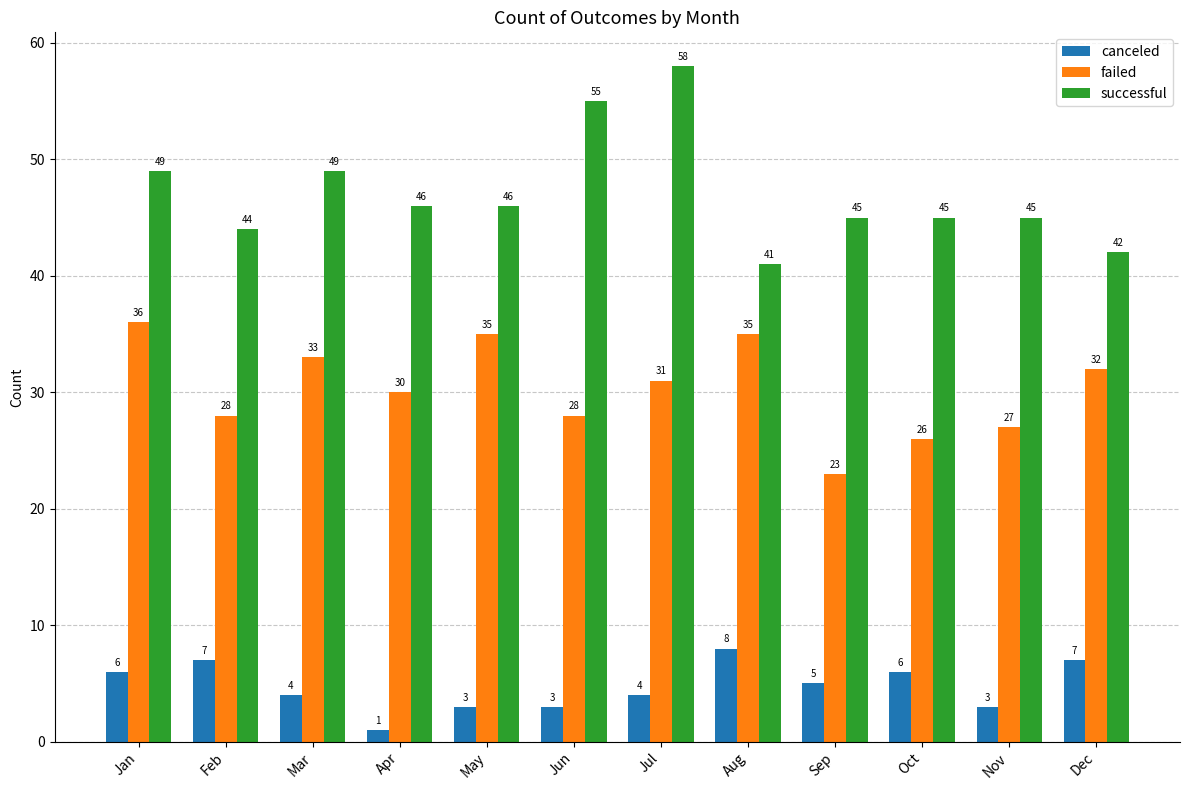

At how many categories does at least one series exceed 1?

12